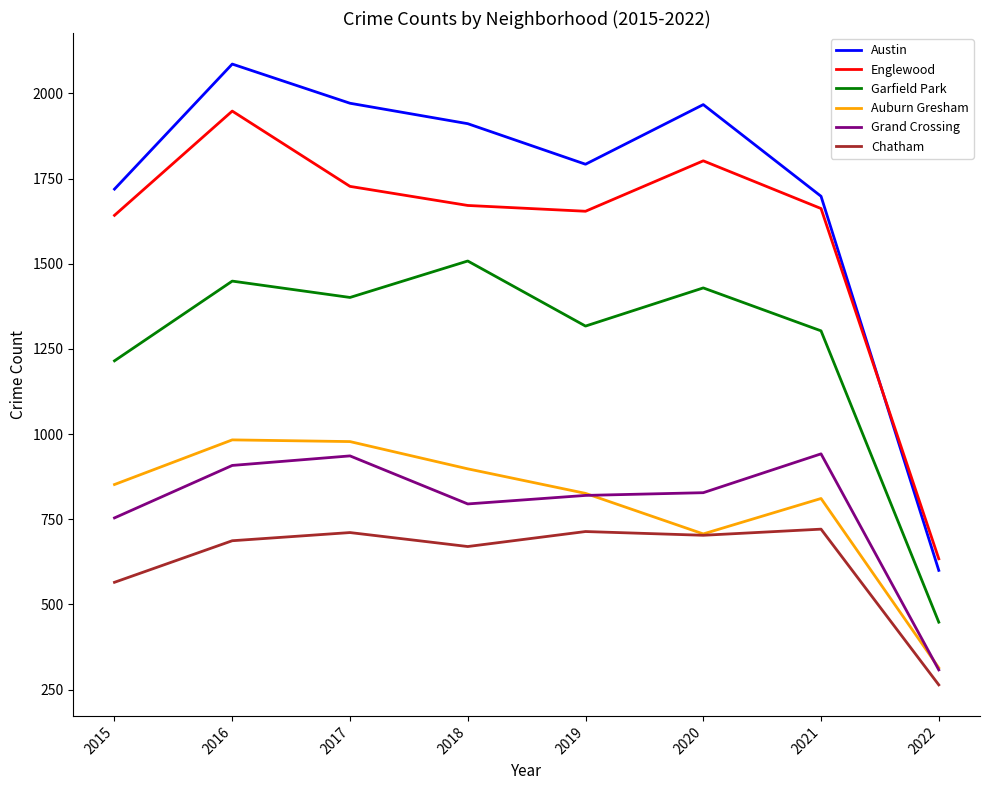

Does the chart display data point markers on the line(s)?

No